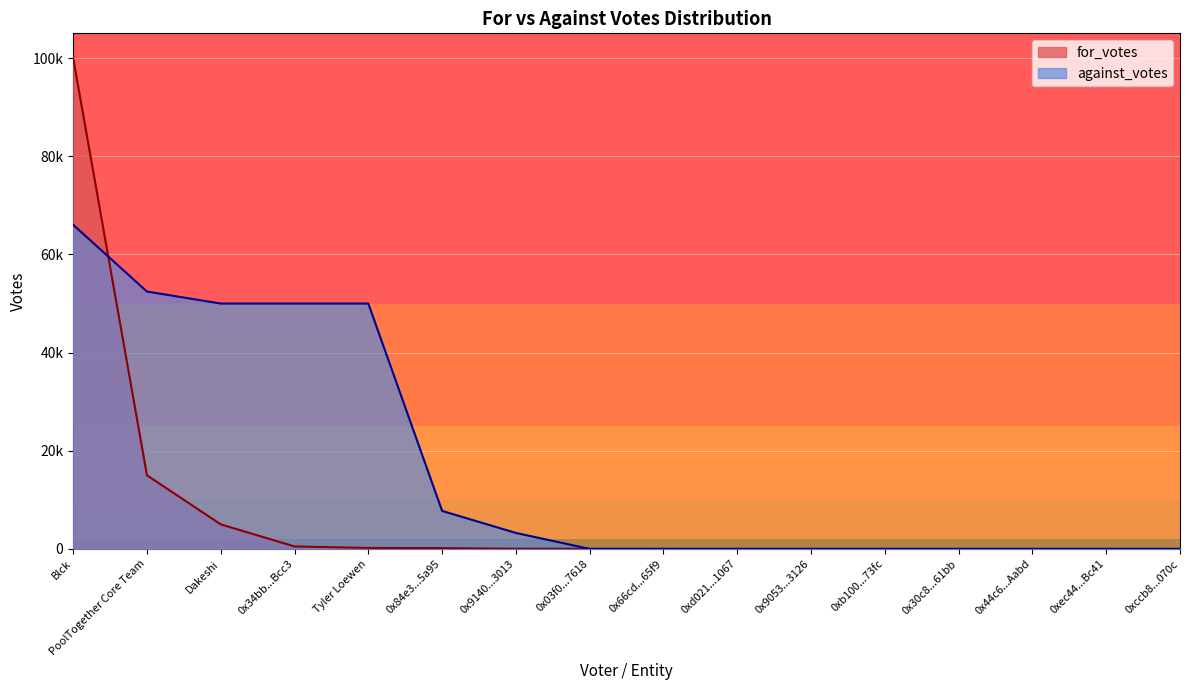

What is the sum of all against_votes values?

279499.3